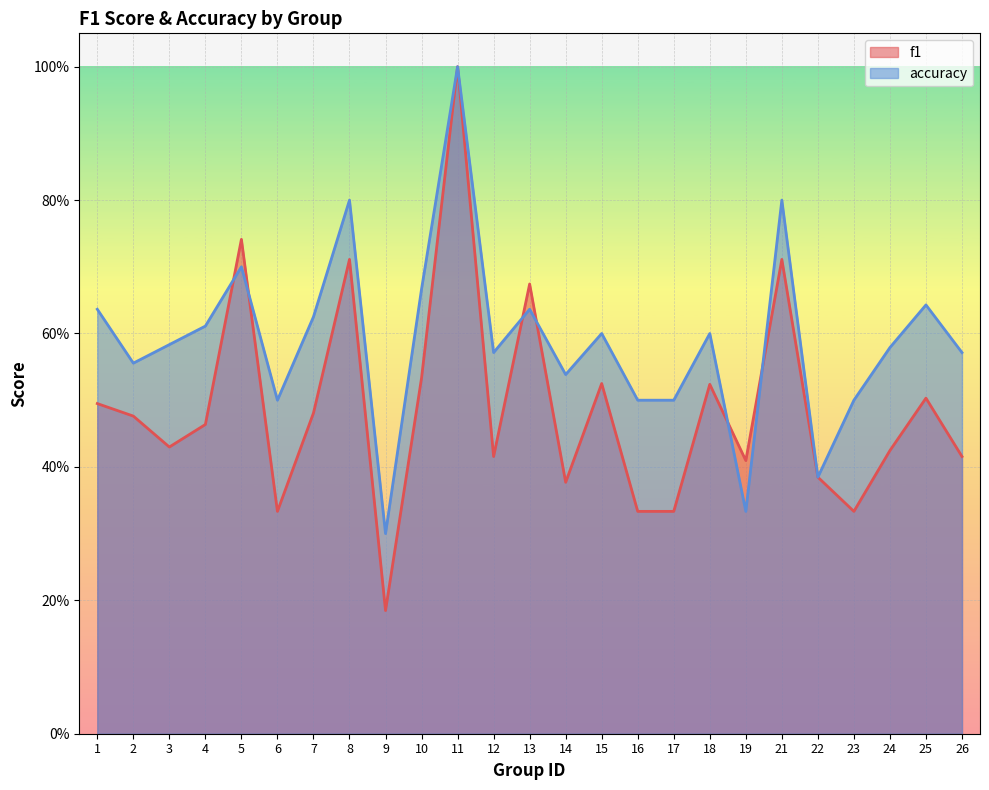

At which category is the sum across all series the highest?

11